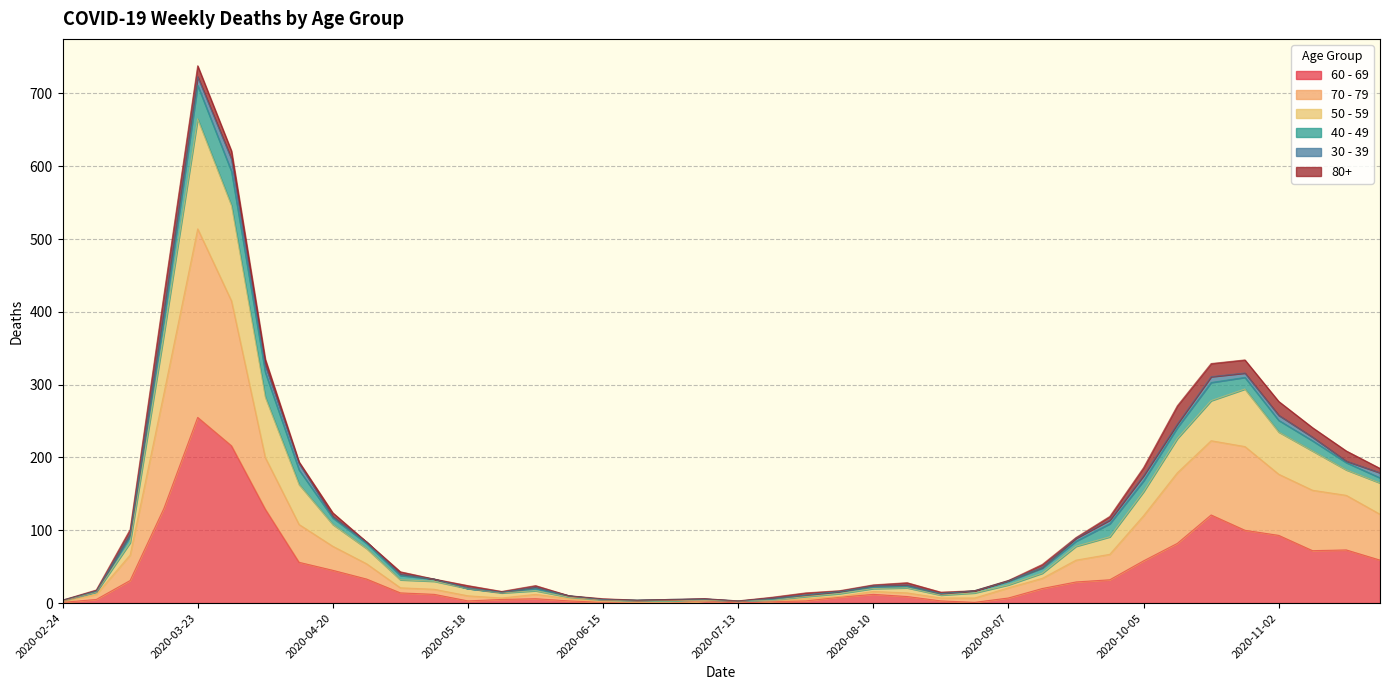

At which category is the sum across all series the highest?

2020-03-23